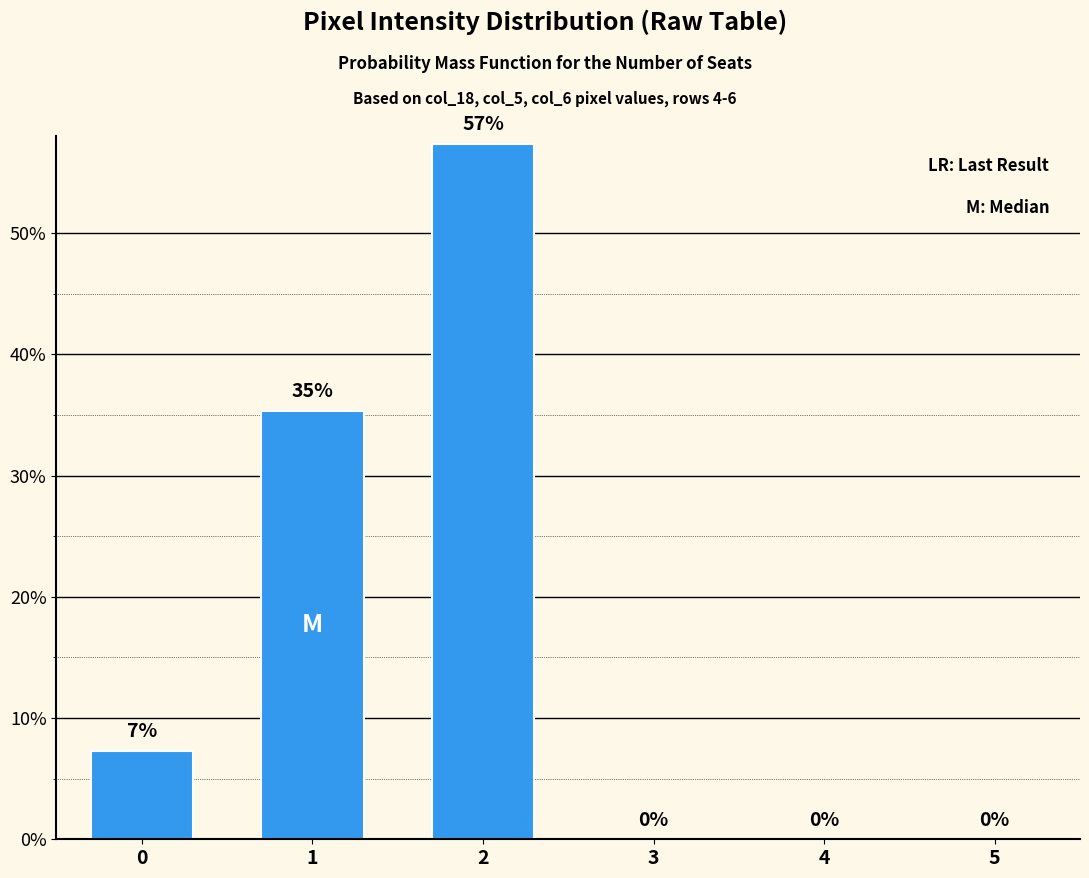

What is the sum of all values?

100.0